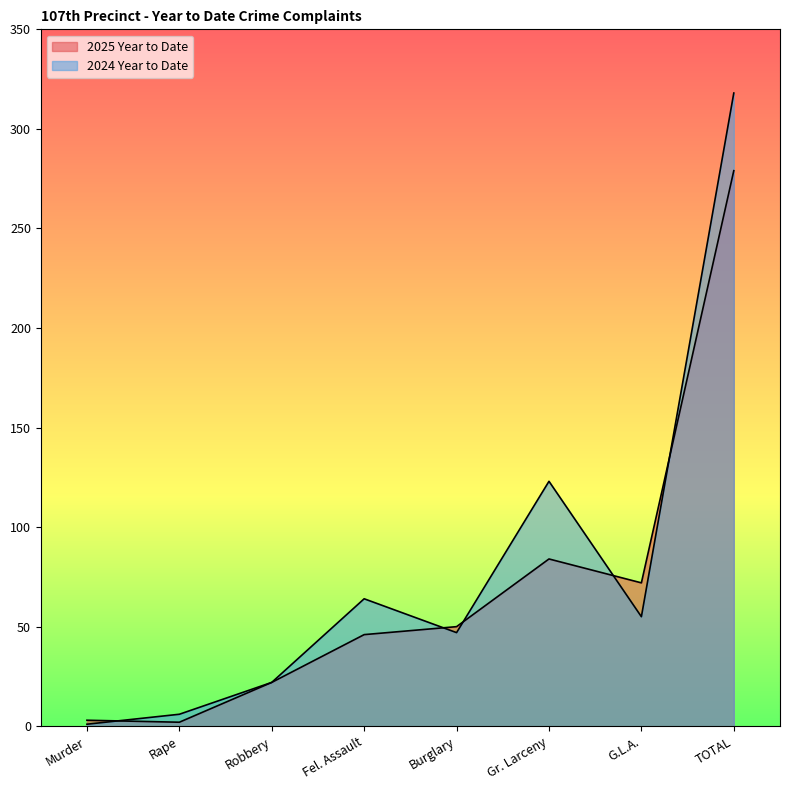

Where is the first local minimum for 2024 Year to Date?

Burglary